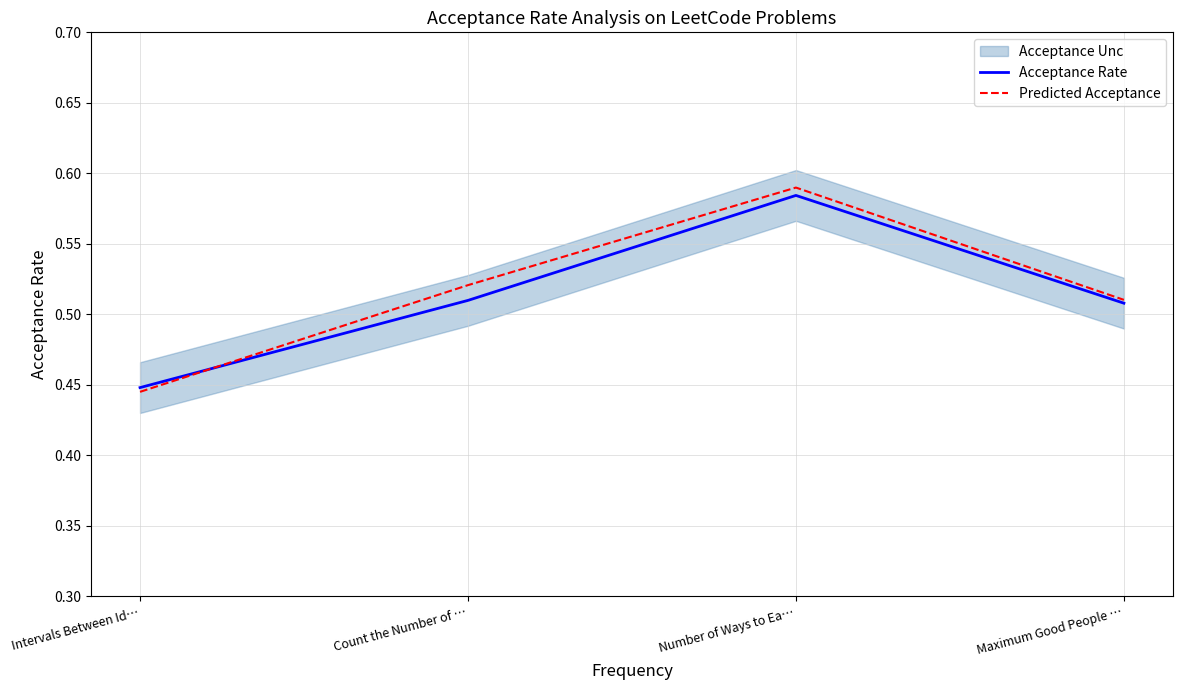

What is the difference between the maximum and minimum values in the Acceptance Rate series?

0.1